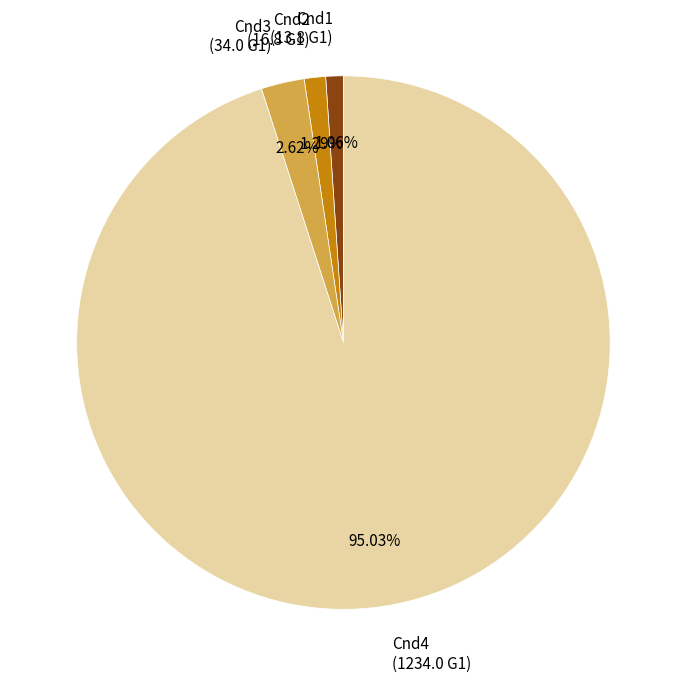

How many segments does this pie chart have?

4